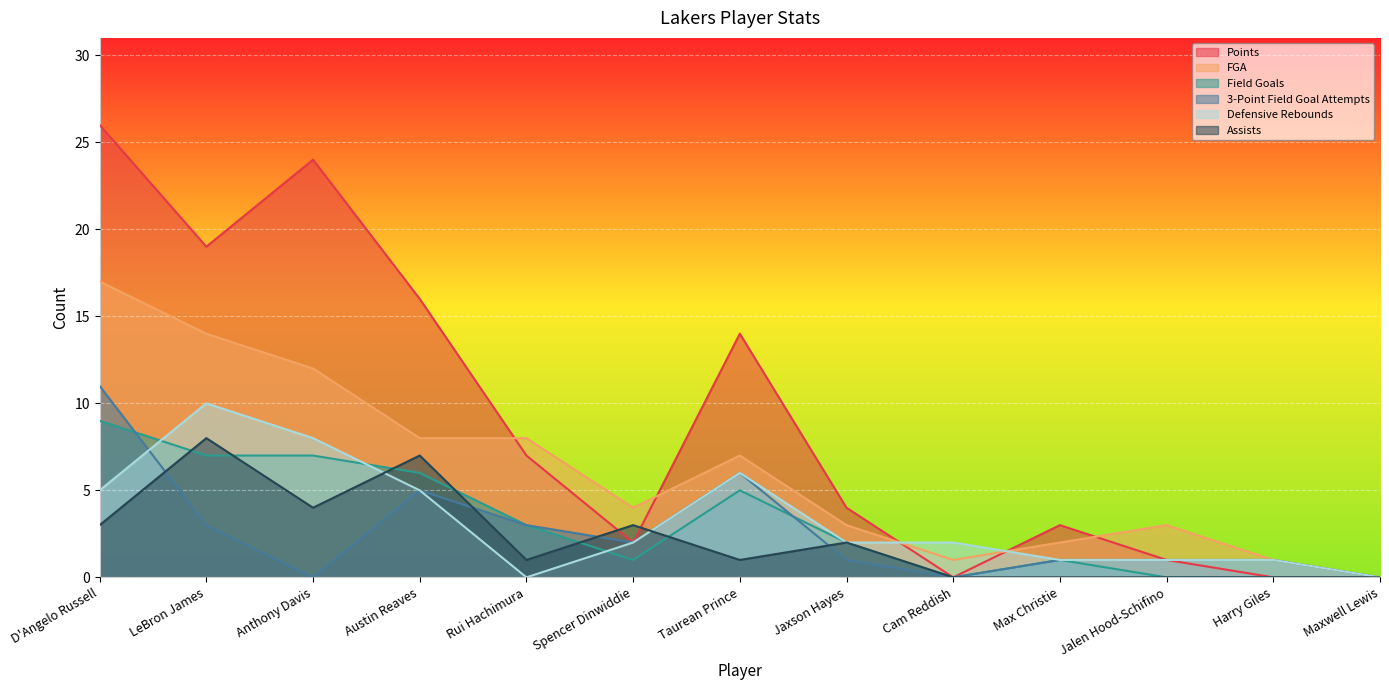

What are all the series names shown in the legend?

Points, FGA, Field Goals, 3-Point Field Goal Attempts, Defensive Rebounds, Assists